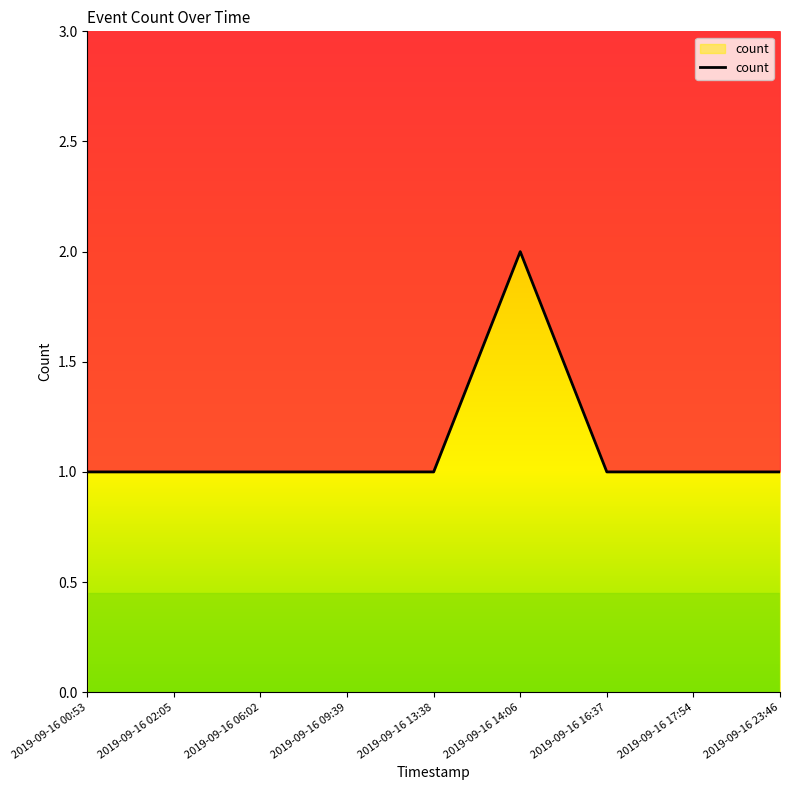

At which category does the data reach its first local peak?

2019-09-16 14:06